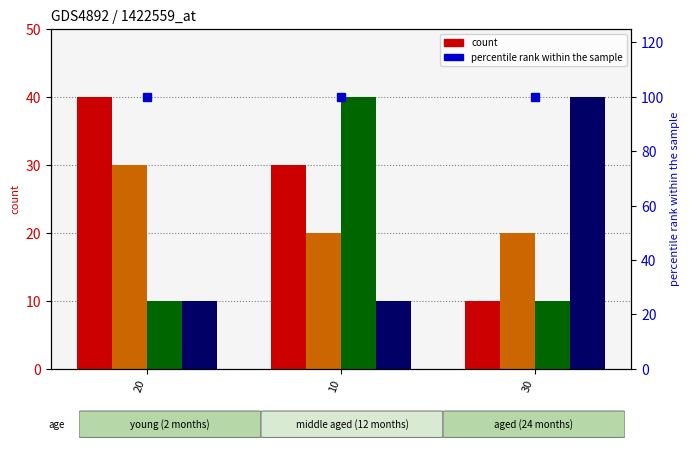

What is the minimum value shown in the chart?

10